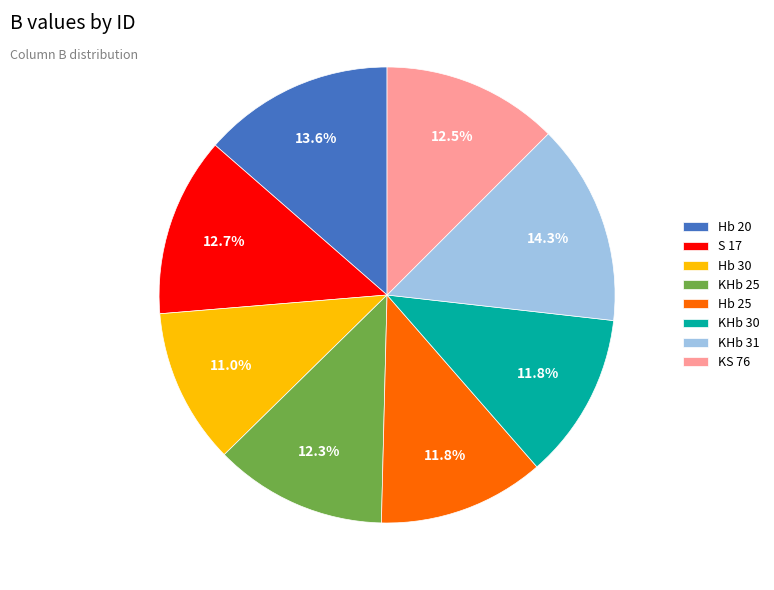

Count the number of slices in the pie.

8